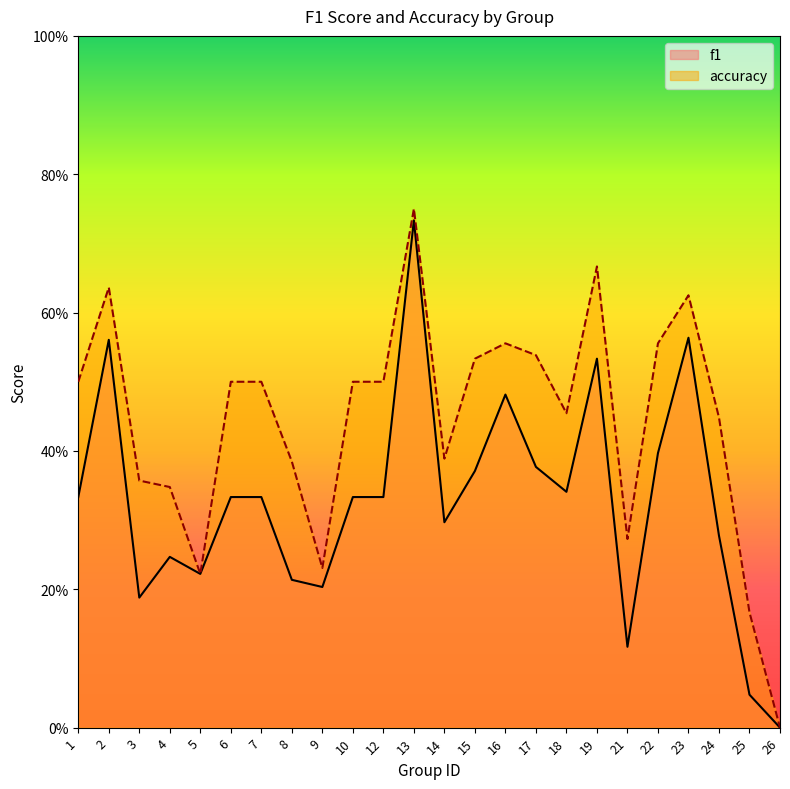

Rank the categories by accuracy value from lowest to highest.

26, 25, 5, 9, 21, 4, 3, 8, 14, 24, 18, 1, 6, 7, 10, 12, 15, 17, 16, 22, 23, 2, 19, 13